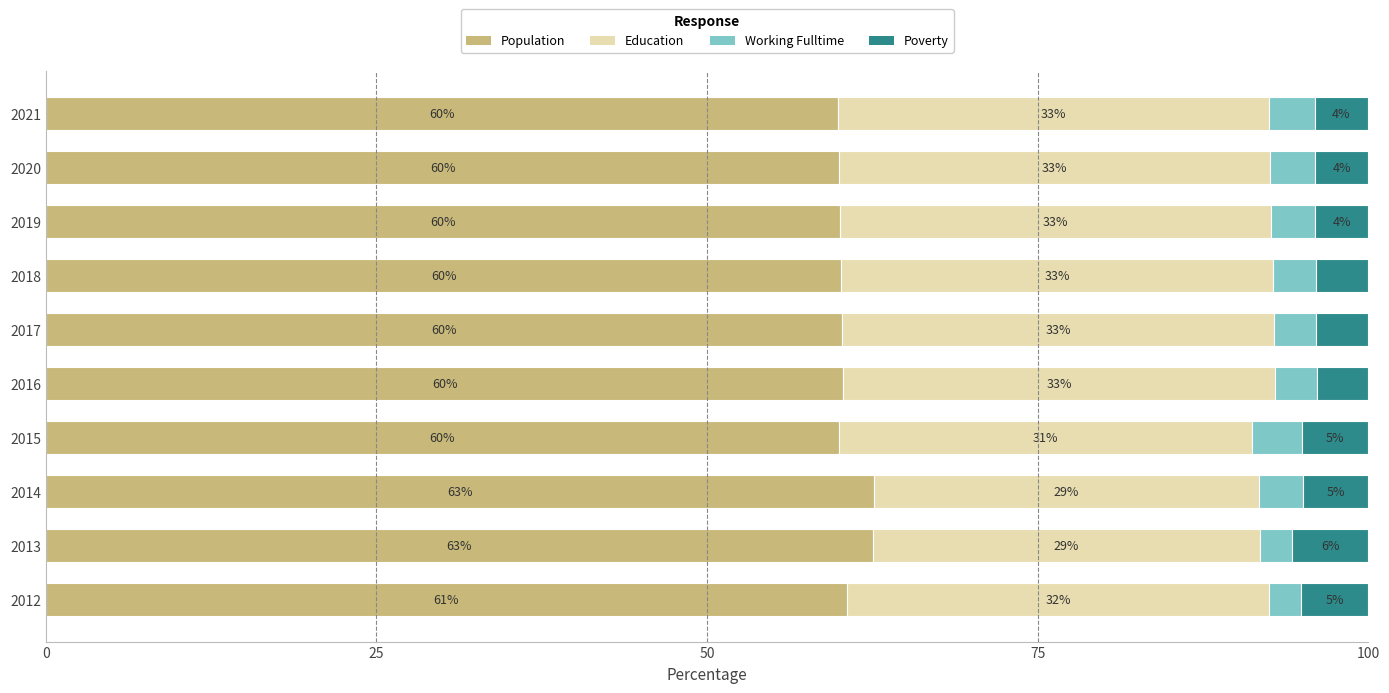

What is the total value across all series at 2013?

100.0